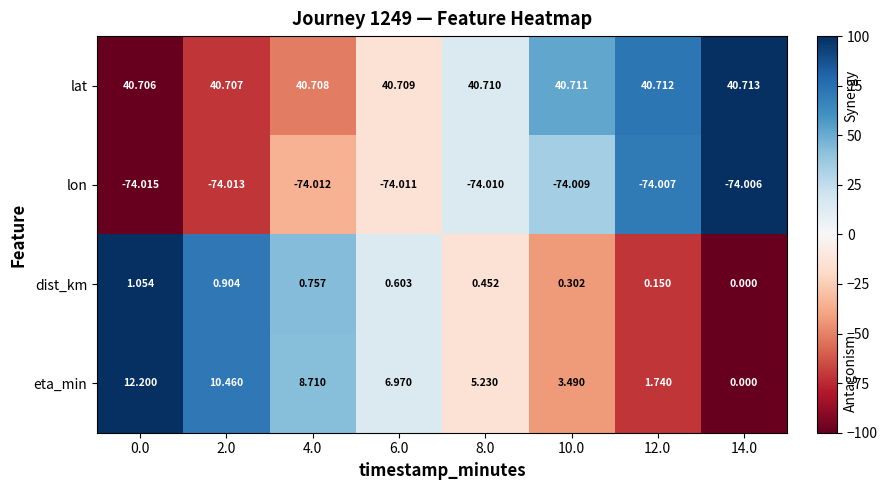

Which series has the widest spread of values?

eta_min